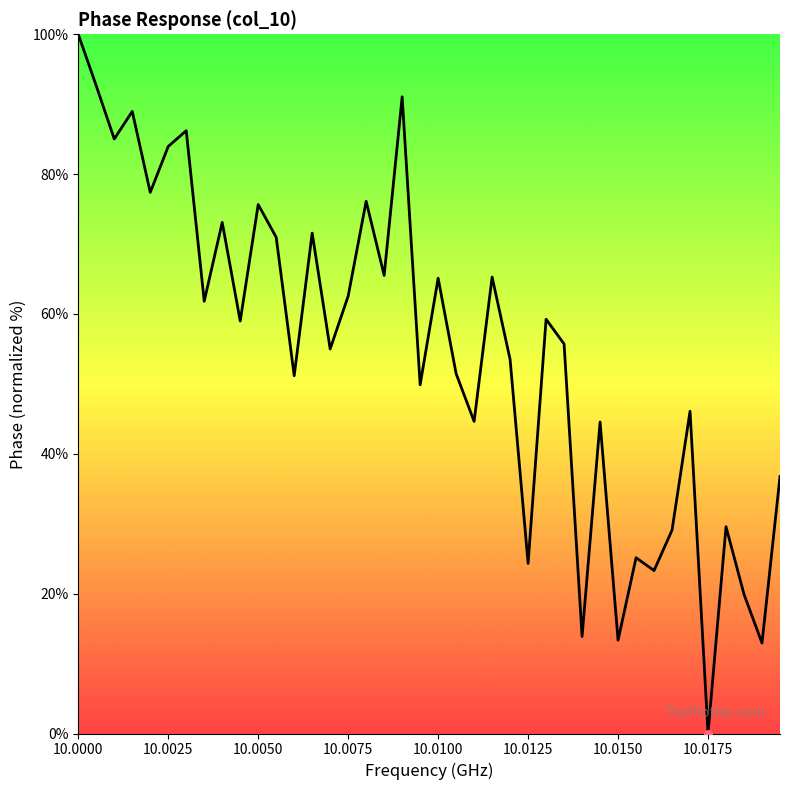

What is the maximum value shown in the chart?

100.0